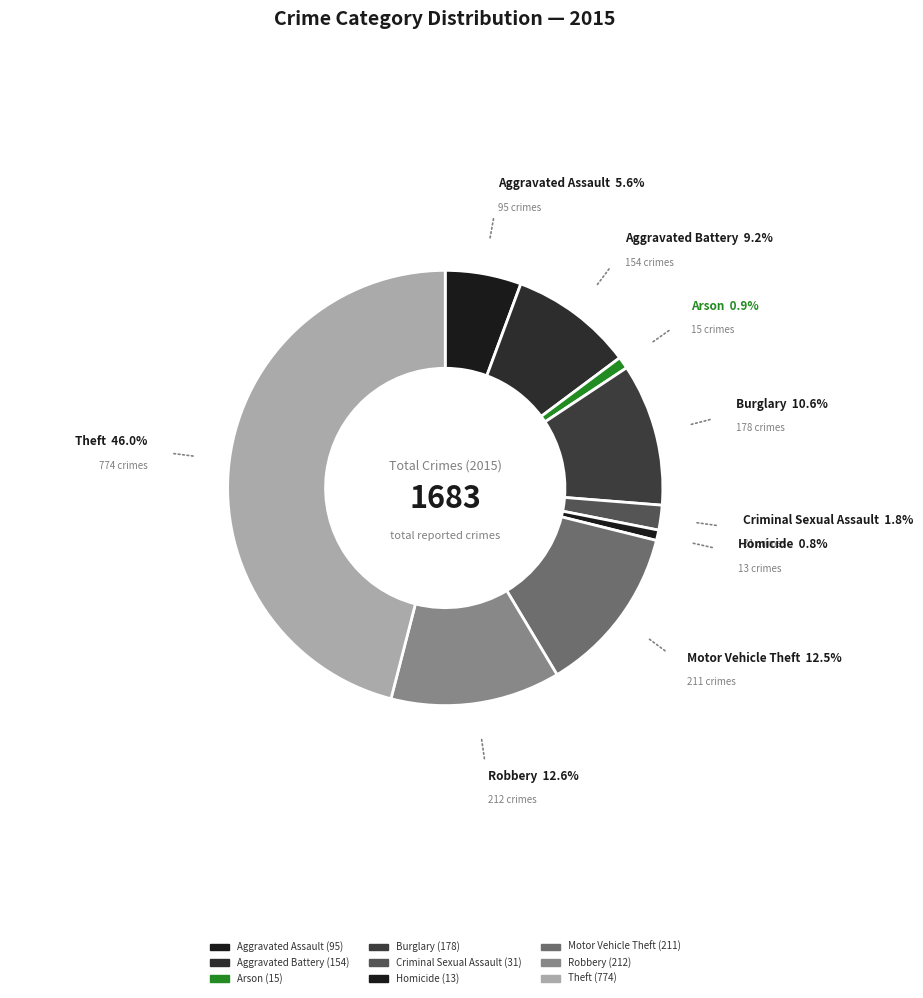

Count the number of slices in the pie.

9